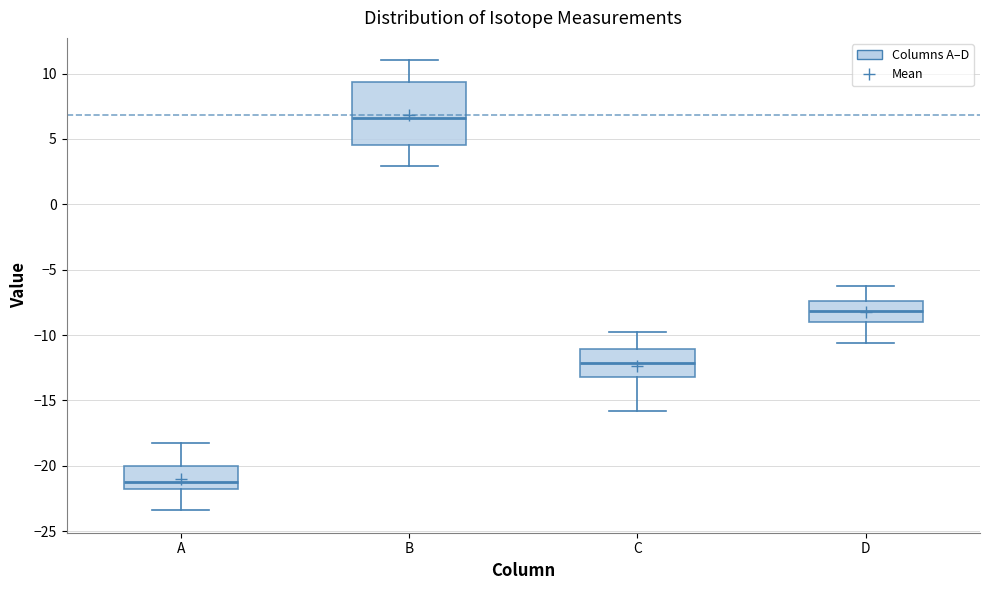

Which box has the lowest median line?

A